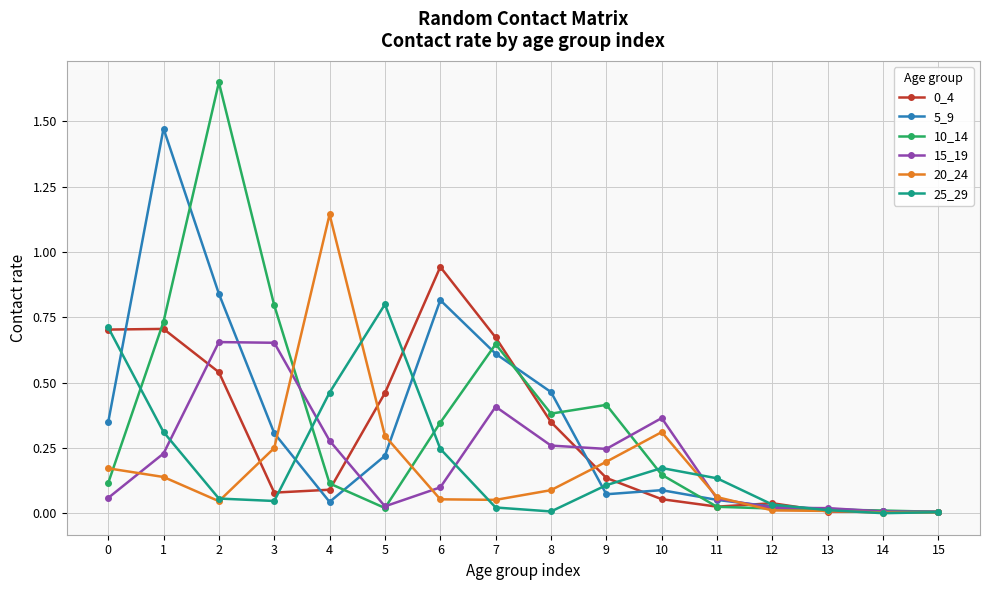

True or false: 25_29 and 10_14 intersect in this chart.

True